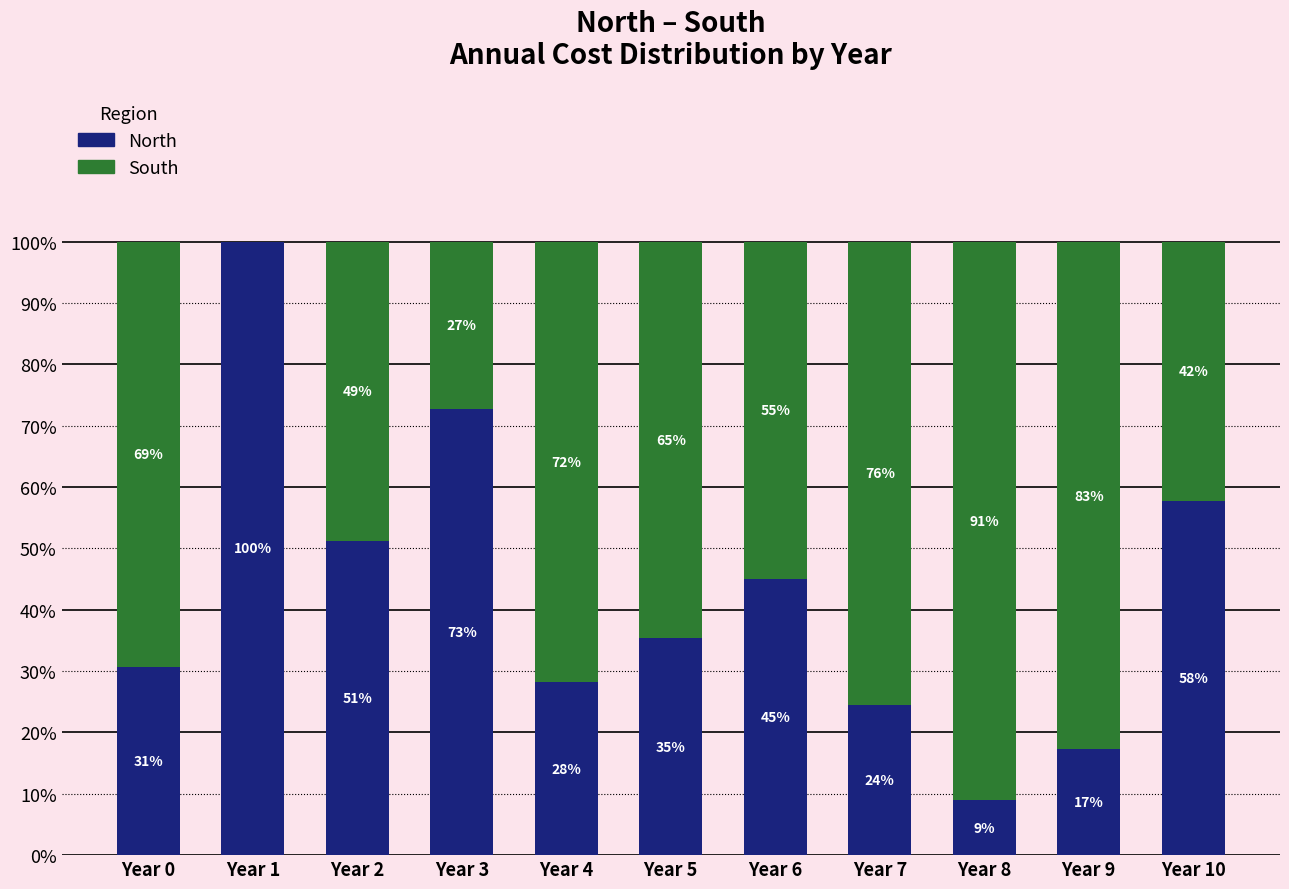

Is it true that South equals 71.8 at Year 4?

True